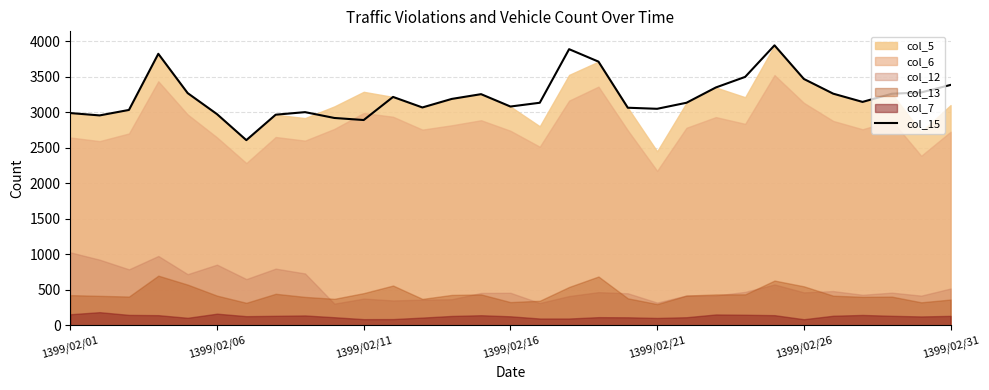

What is the highest value of the col_15 series?

3942